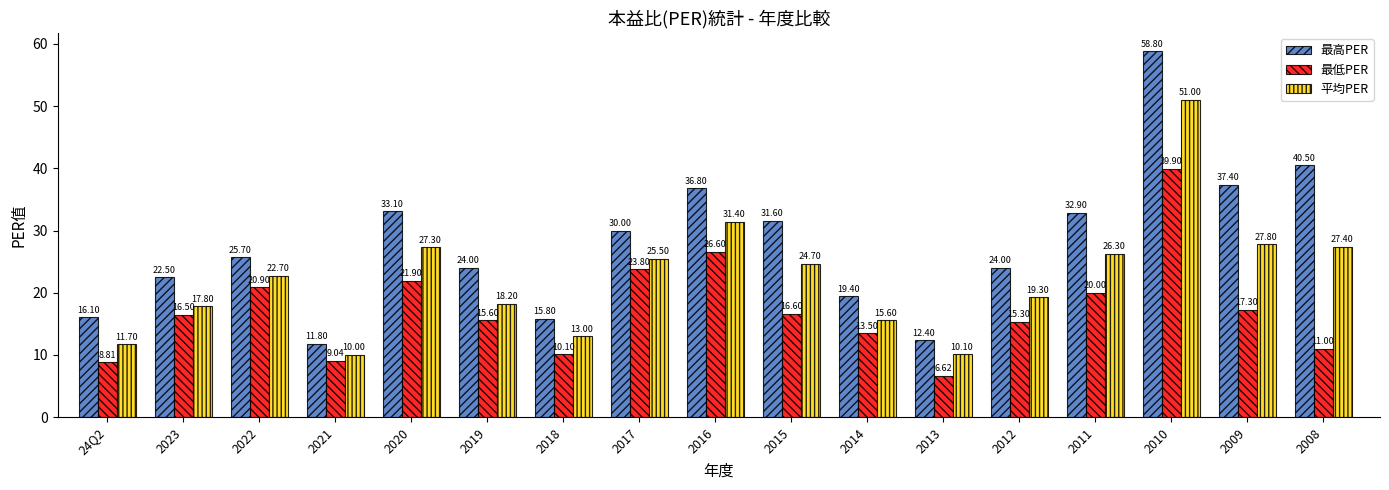

Where is 最高PER nearest to the value 35?

2016